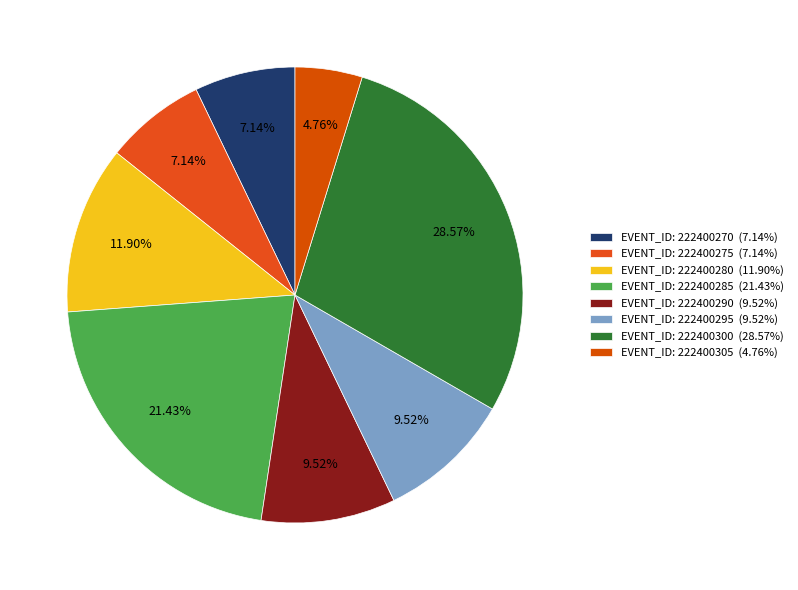

How many segments does this pie chart have?

8